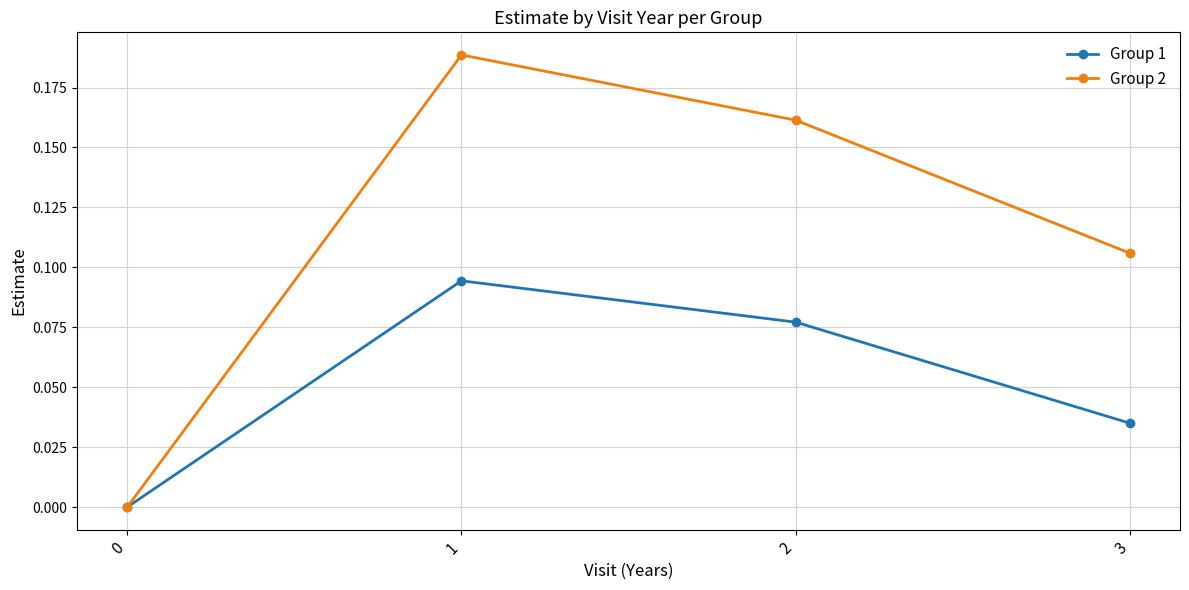

Which series has the largest total across all categories?

Group 2